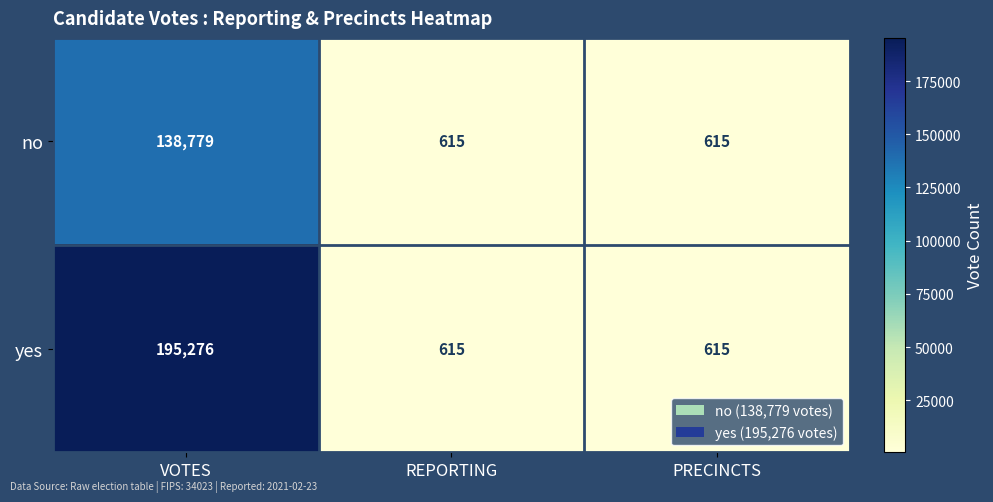

Between VOTES and PRECINCTS, which series saw the biggest shift?

yes